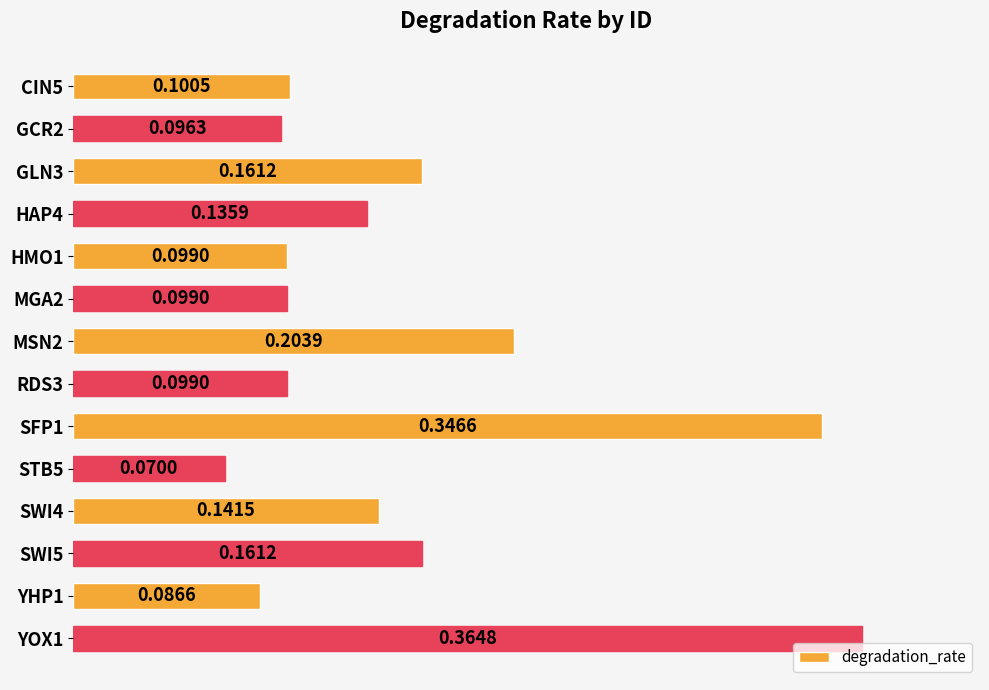

What is the change in value from HMO1 to YOX1?

+0.3